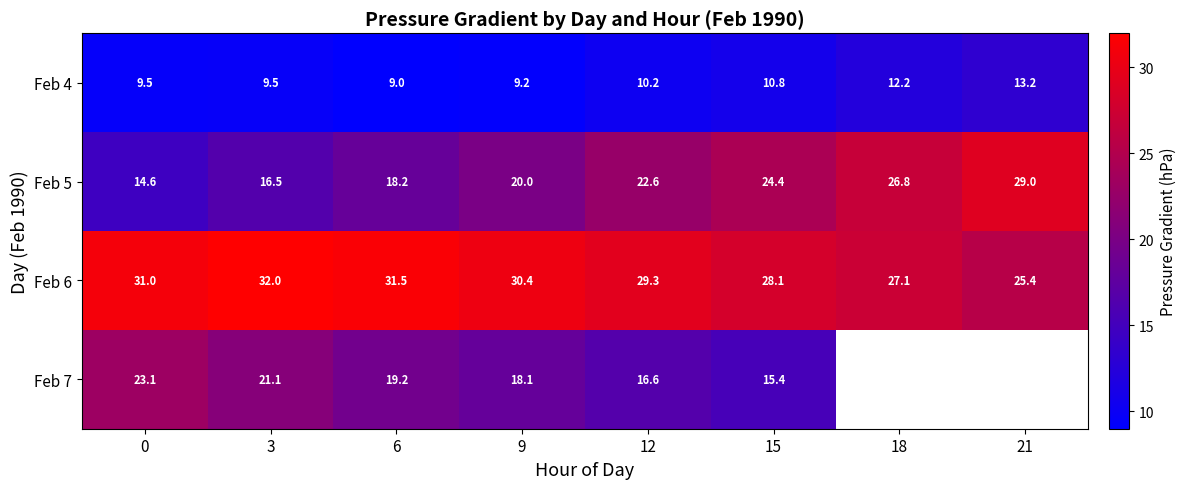

Which label corresponds to the largest value in the chart?

3